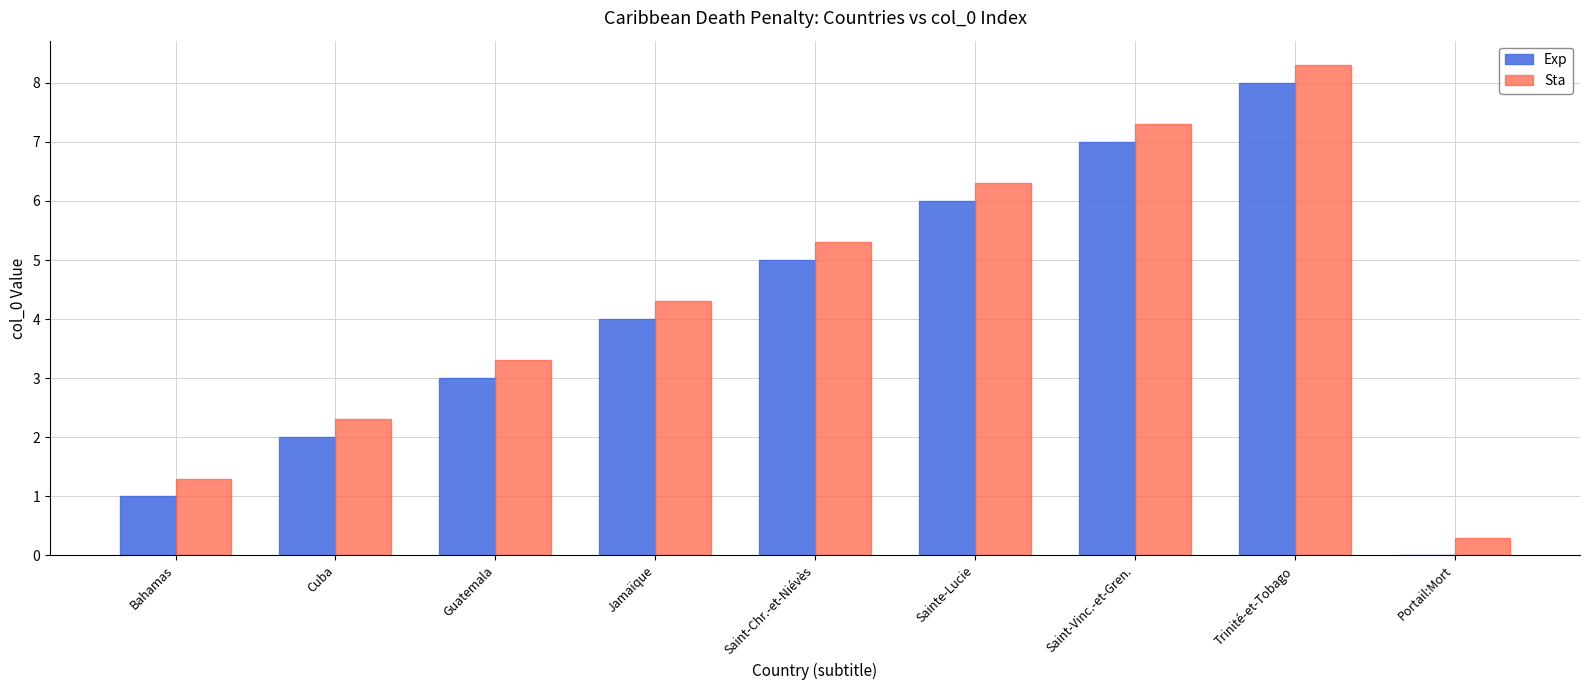

Is the value of Exp at Cuba greater than the value of Sta at Portail:Mort?

Yes